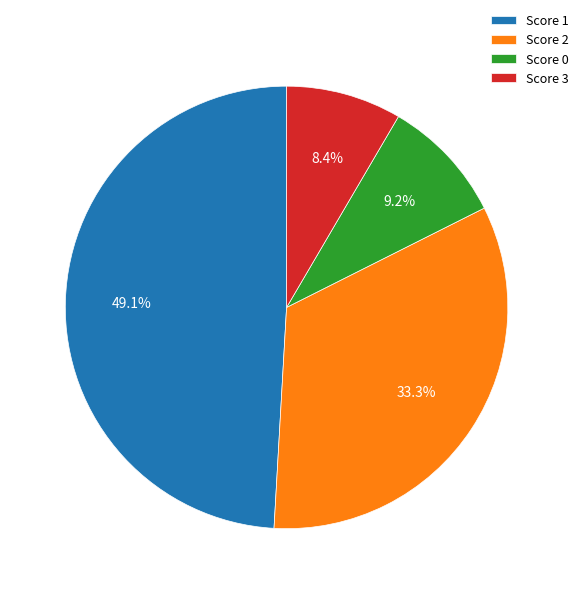

Between Score 3 and Score 1, which is larger?

Score 1